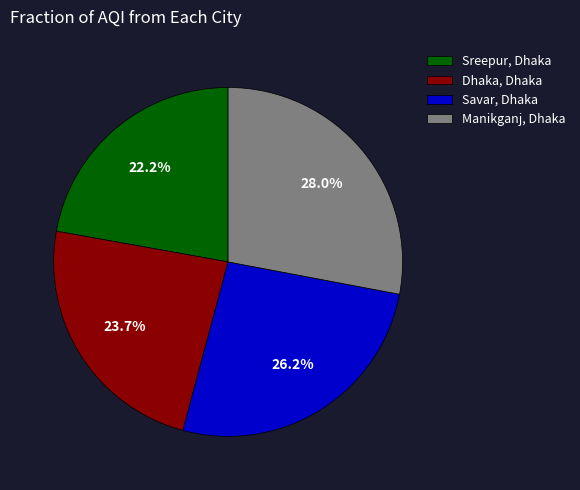

Approximately how many times larger is the value at Manikganj, Dhaka compared to Dhaka, Dhaka?

1.2